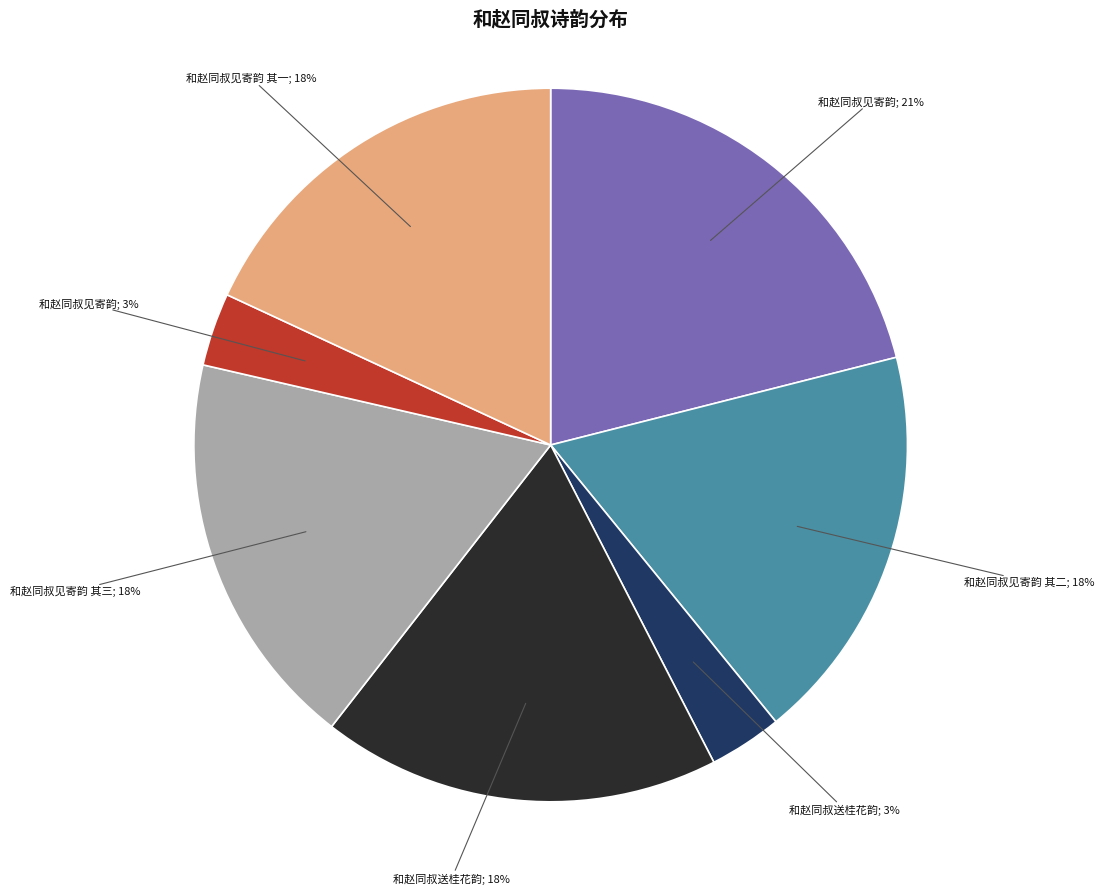

To the nearest percent, what is the average slice percentage?

14%